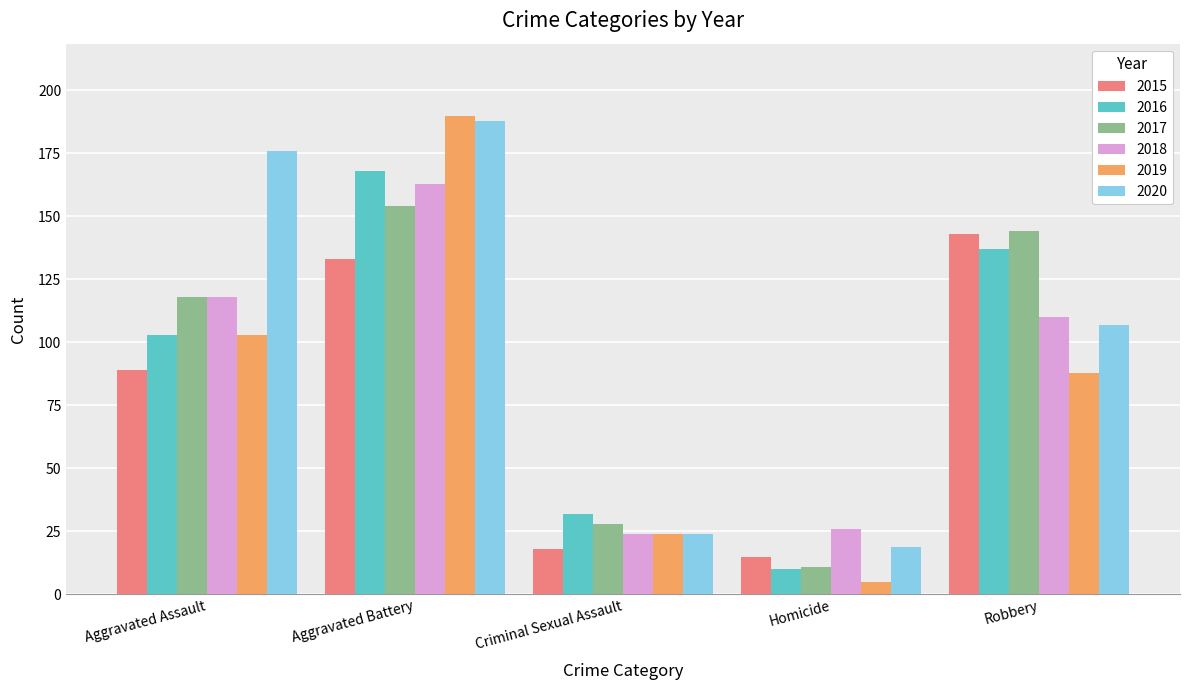

Which series has the largest total across all categories?

2020